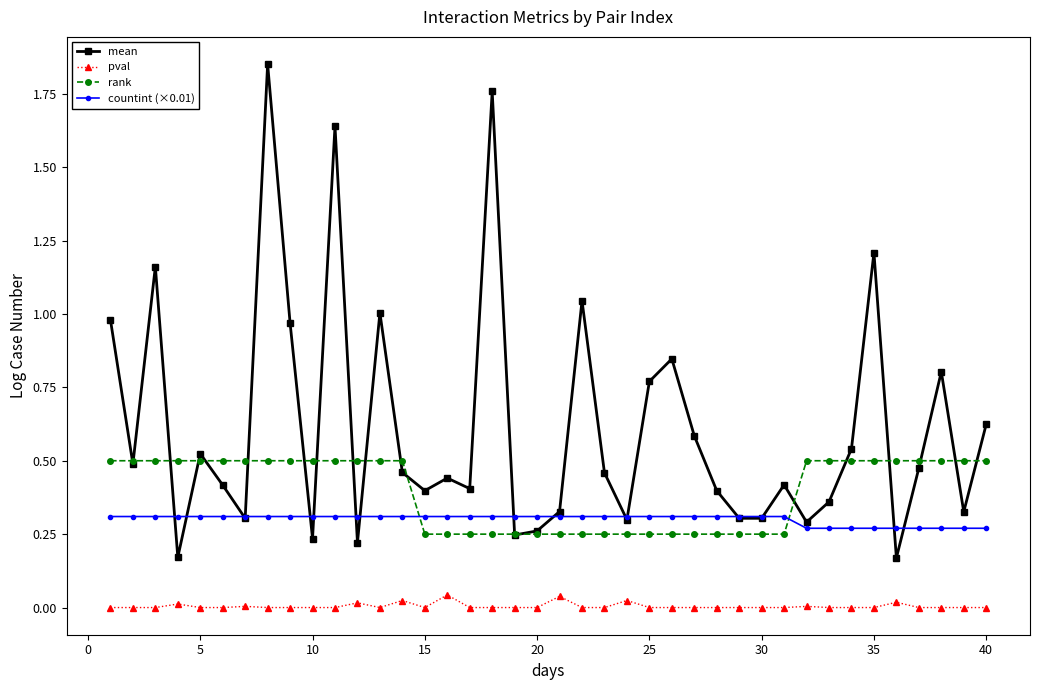

True or false: pval and rank intersect in this chart.

False